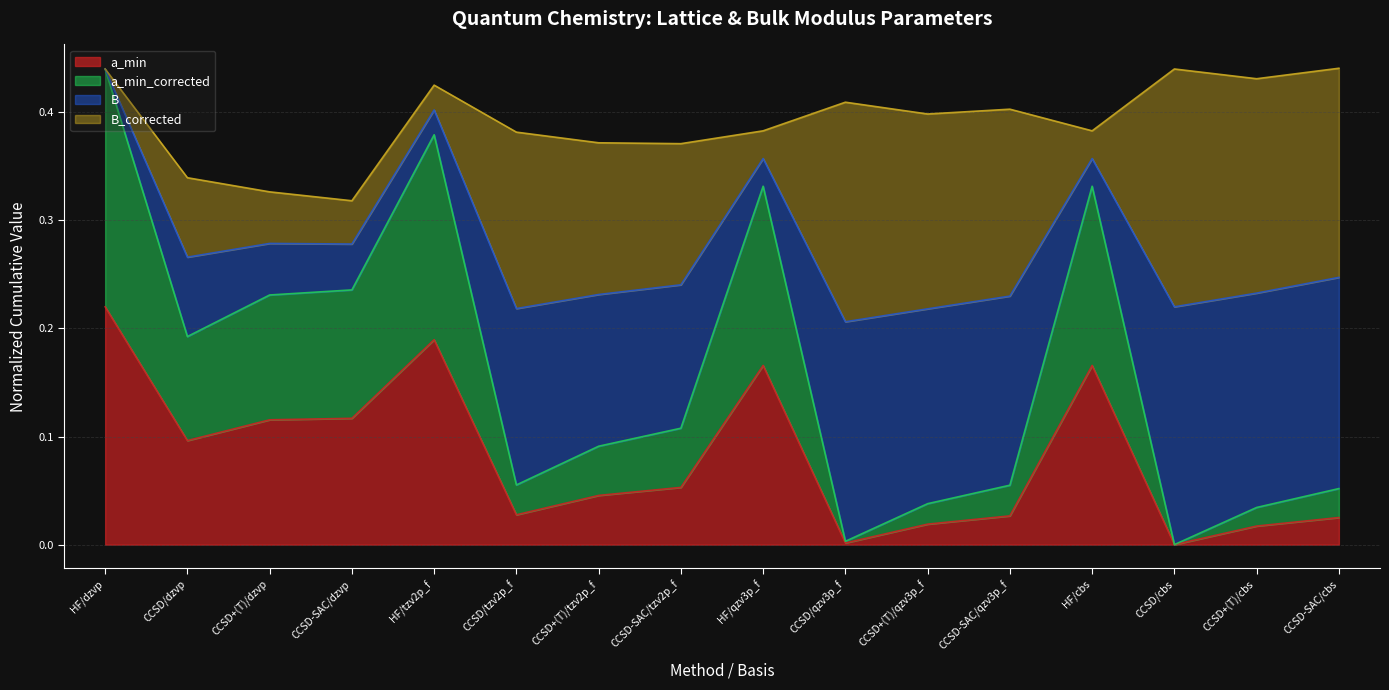

What is the value of the a_min_corrected point at the 7th from the left?

0.1